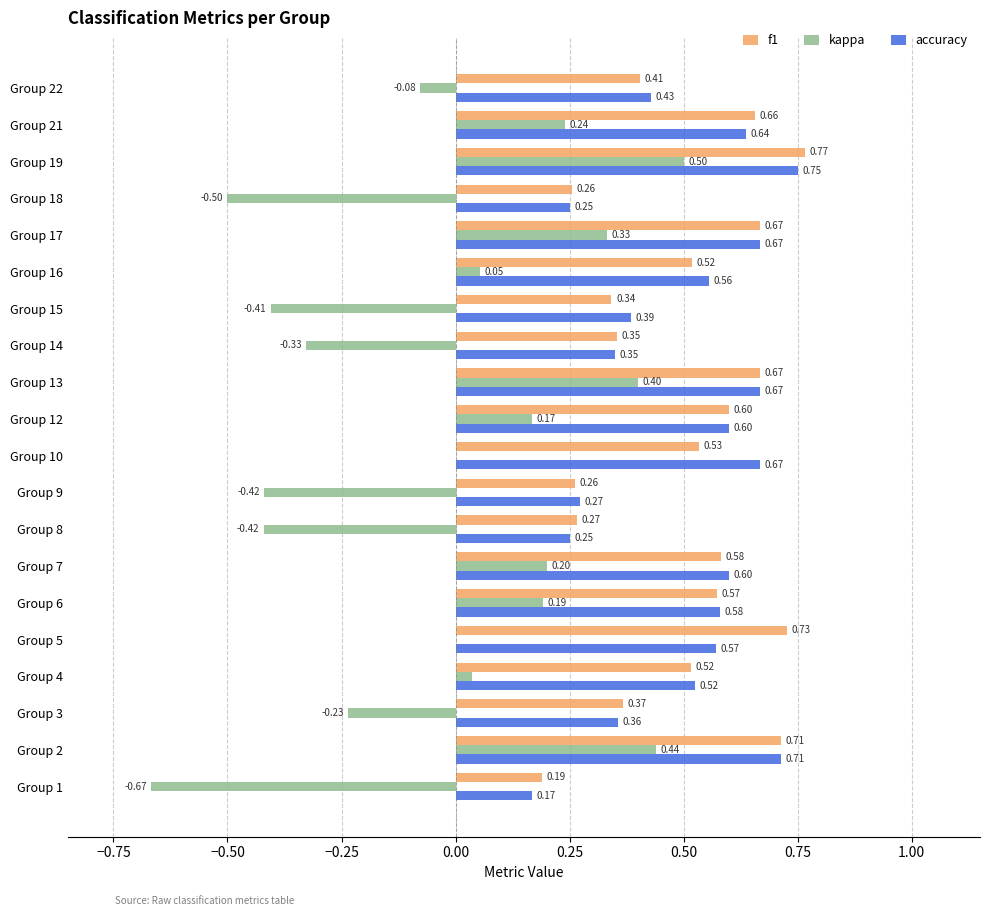

Which series changed the most between Group 4 and Group 15?

kappa